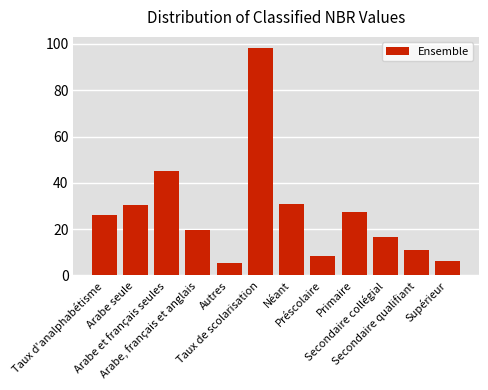

How many bars are there in total?

12